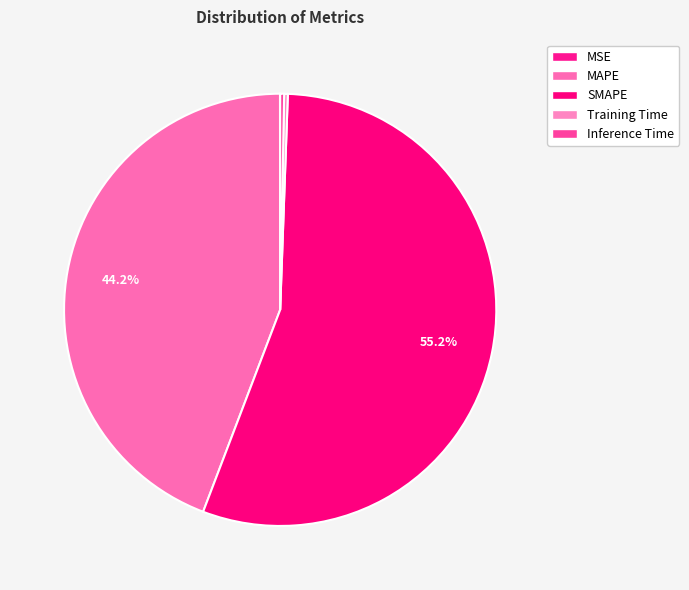

Rank the categories by value from highest to lowest.

SMAPE, MAPE, Inference Time, Training Time, MSE